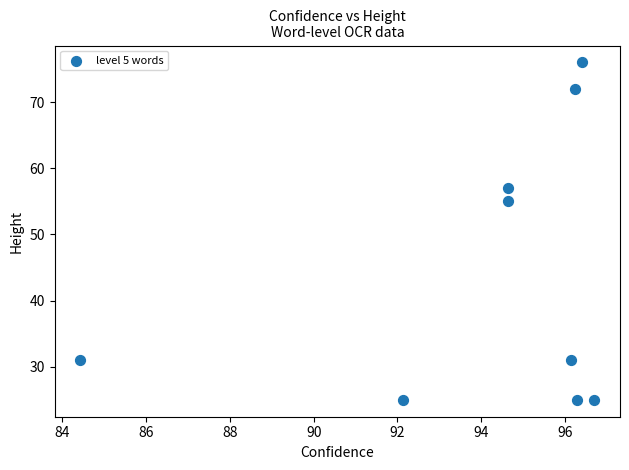

What Y value in the scatter plot is closest to 50?

55